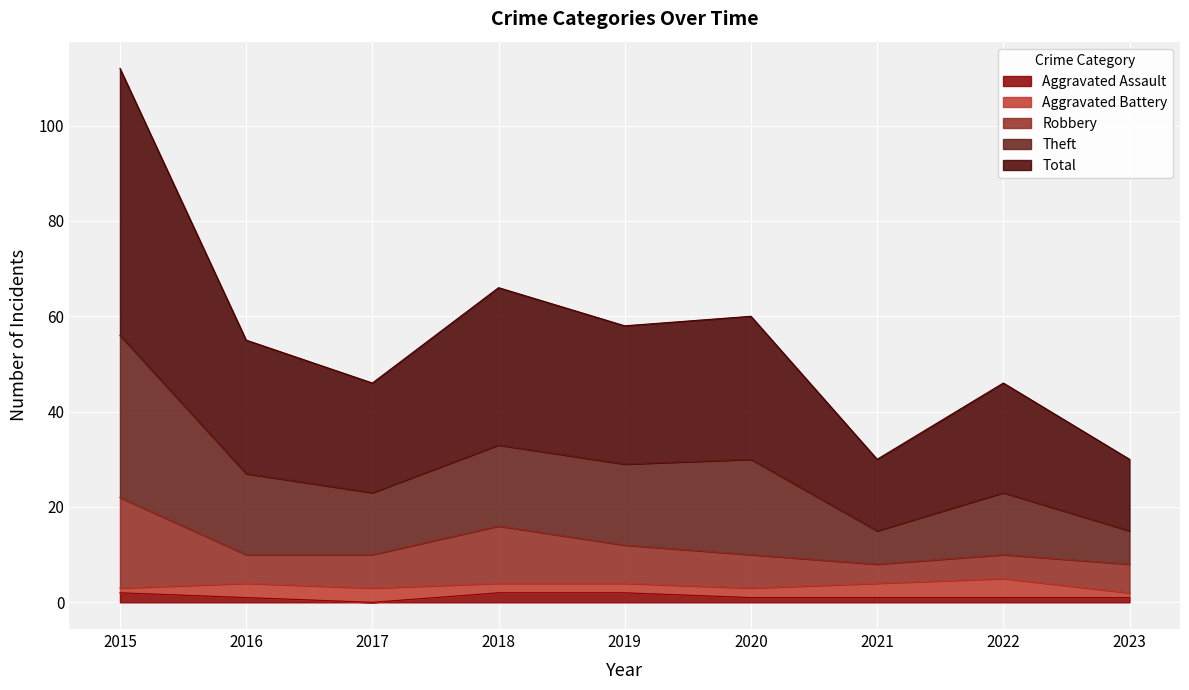

Is the value of Total at 2022 greater than the value of Aggravated Assault at 2015?

Yes